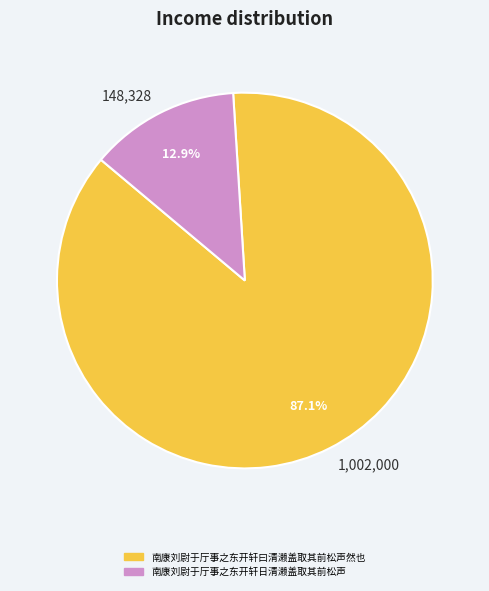

To the nearest percent, what is the difference between the largest and smallest slice percentages?

74%